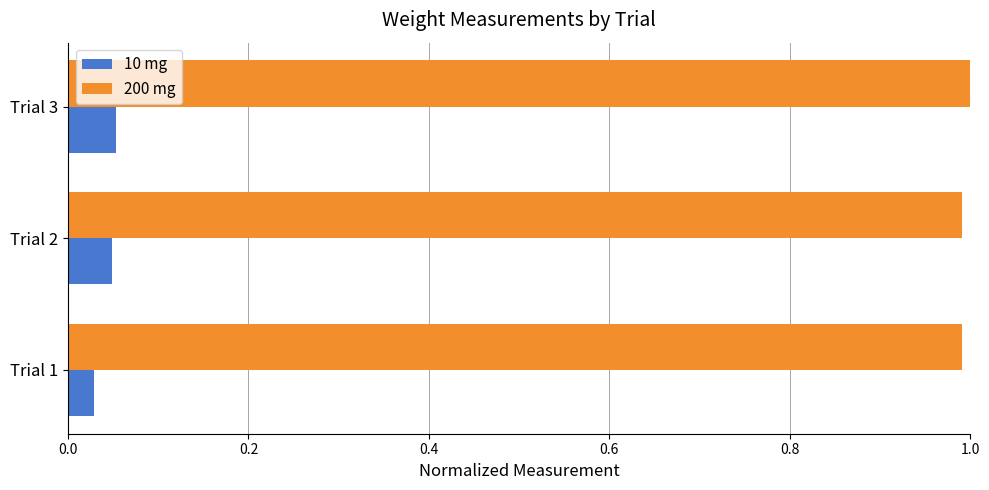

Count the number of data series in this chart.

2